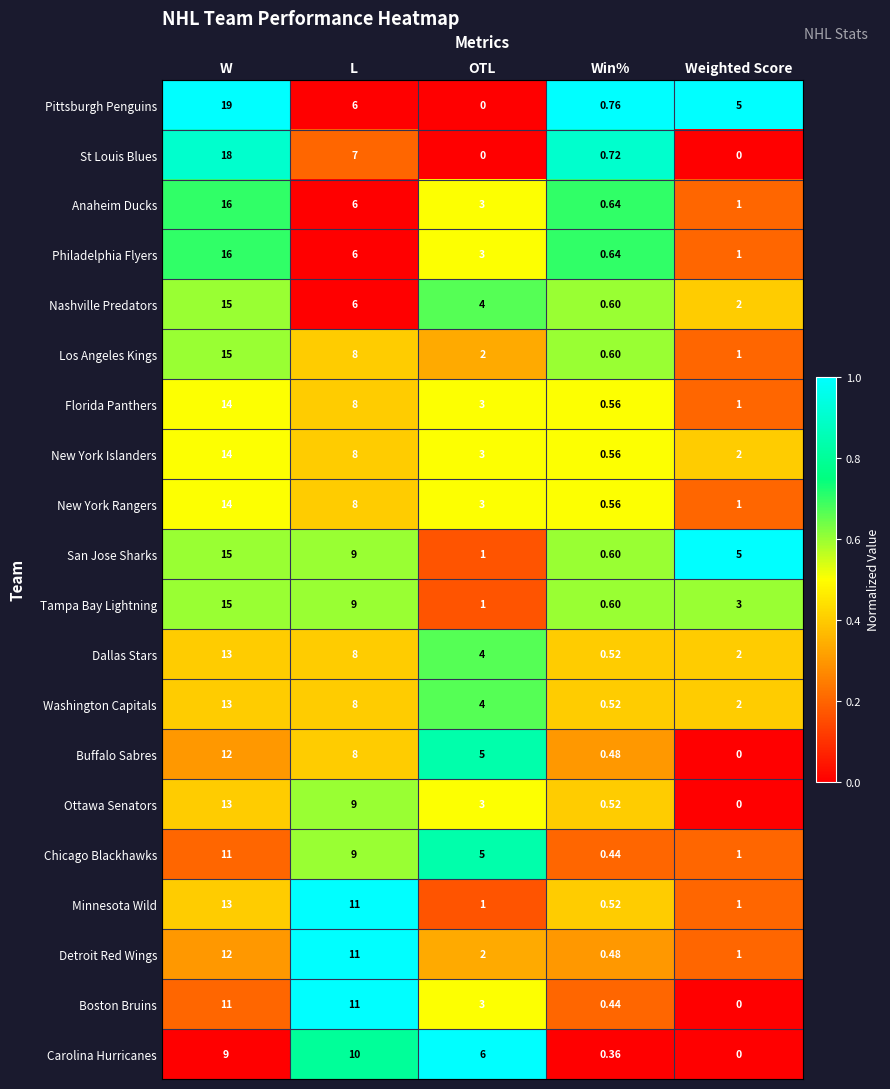

At which label does New York Islanders reach its peak?

W